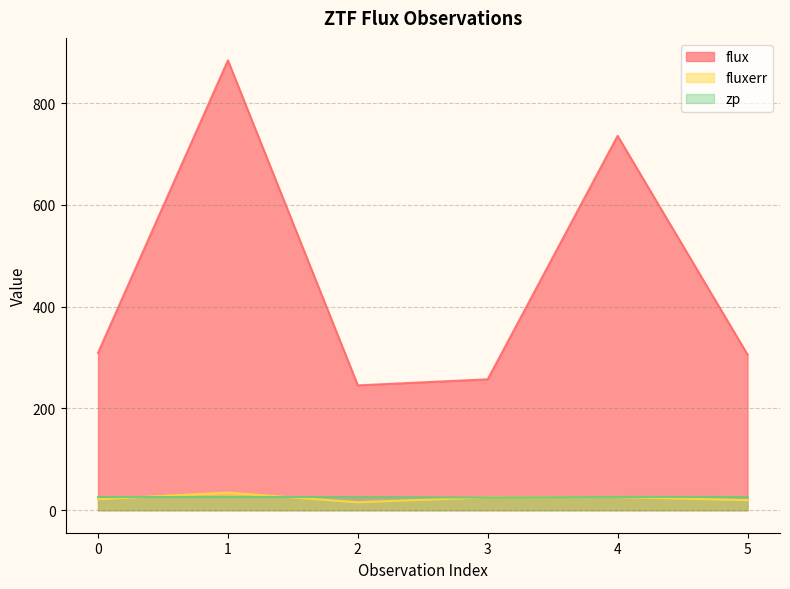

Where is the first local maximum for zp?

1